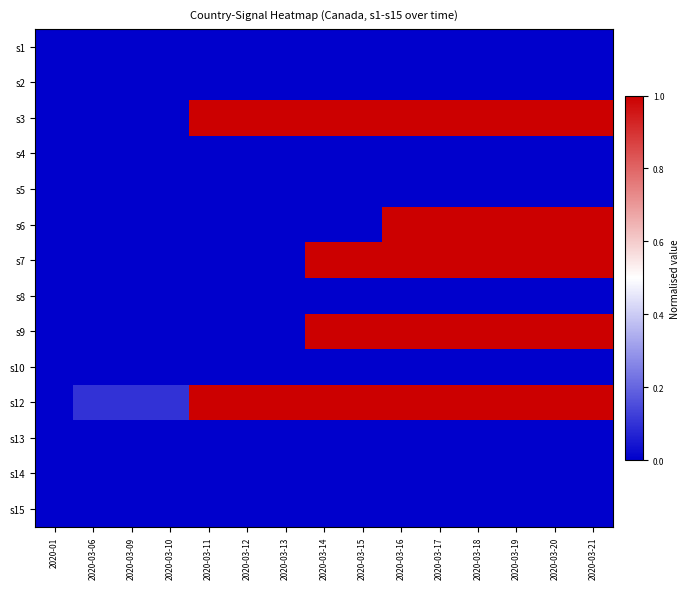

What is the total value across all series at 2020-03-12?

2.0